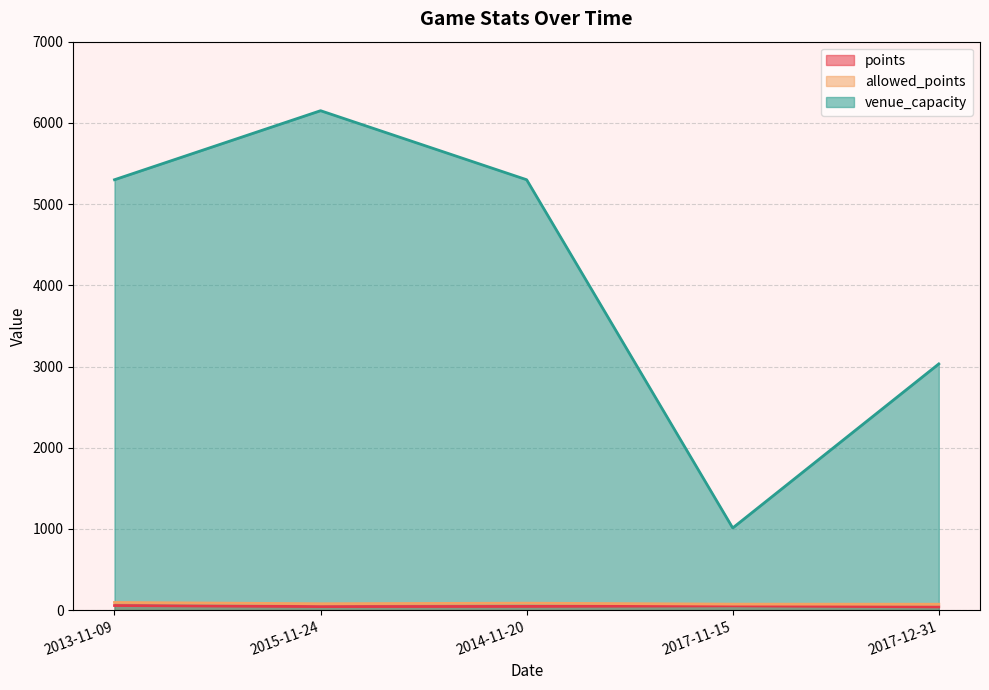

What position from the right is 2013-11-09?

5